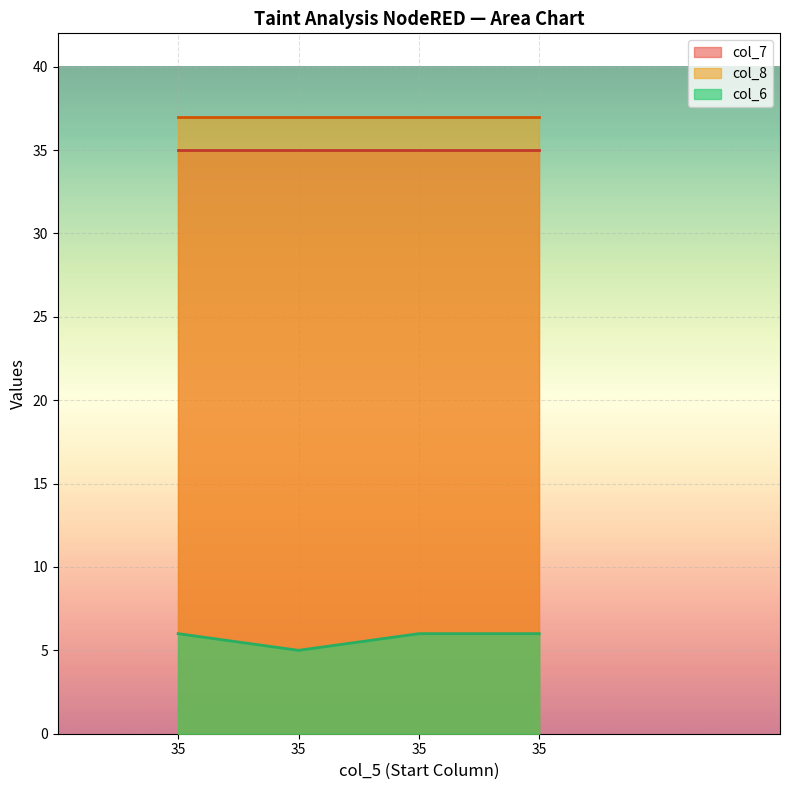

Reading left to right, extract all data points from this chart.

col_6: 6	5	6	6
col_7: 35	35	35	35
col_8: 37	37	37	37